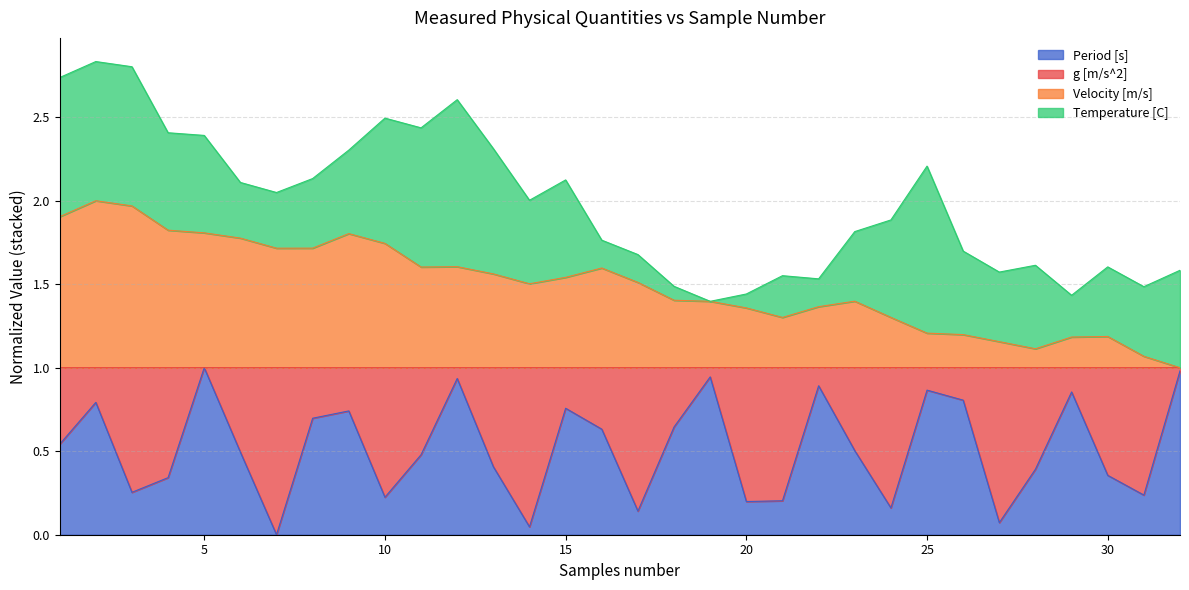

True or false: Velocity [m/s] has more than 2 interior local peaks.

True